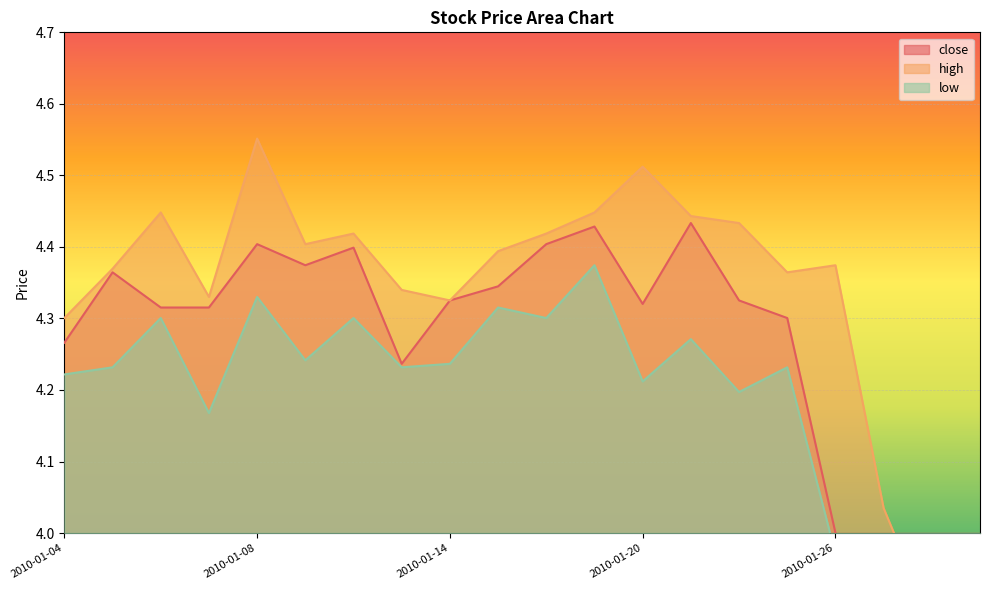

True or false: low and close intersect in this chart.

False